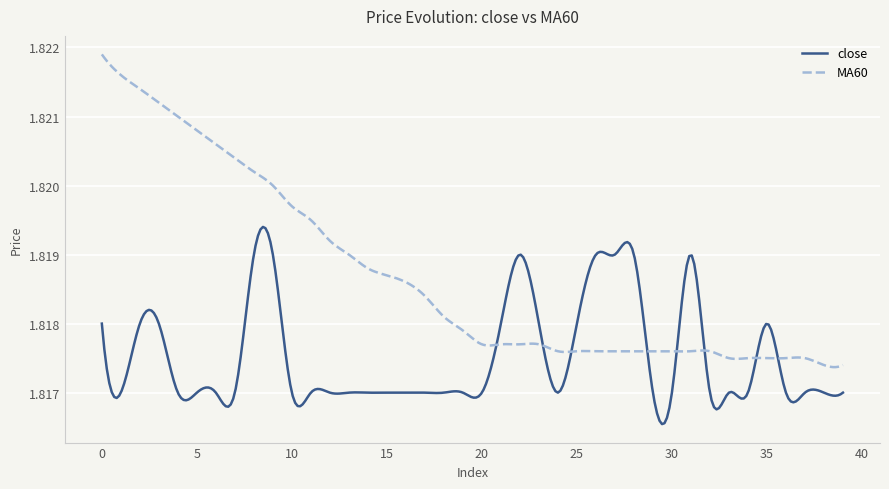

Which series has the largest total across all categories?

MA60